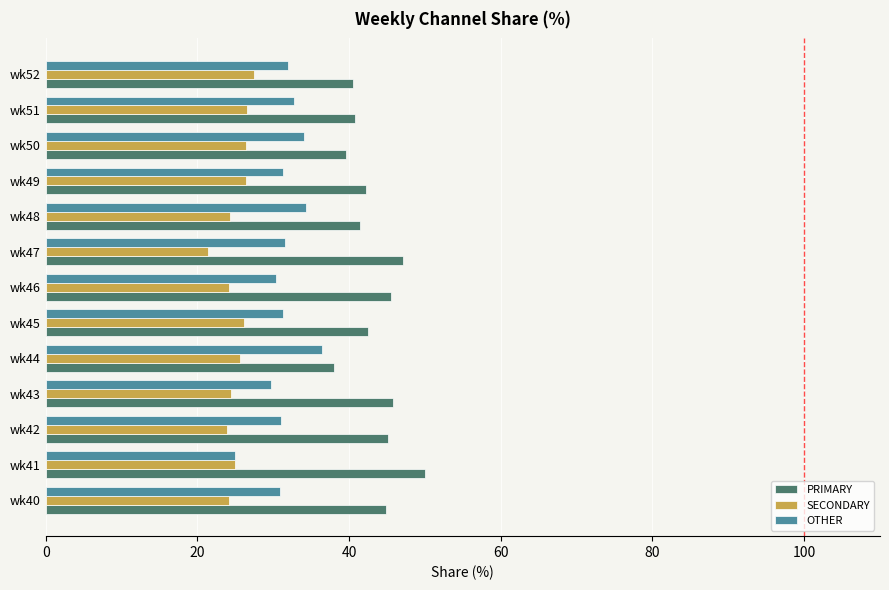

What is the lowest value of the SECONDARY series?

21.4